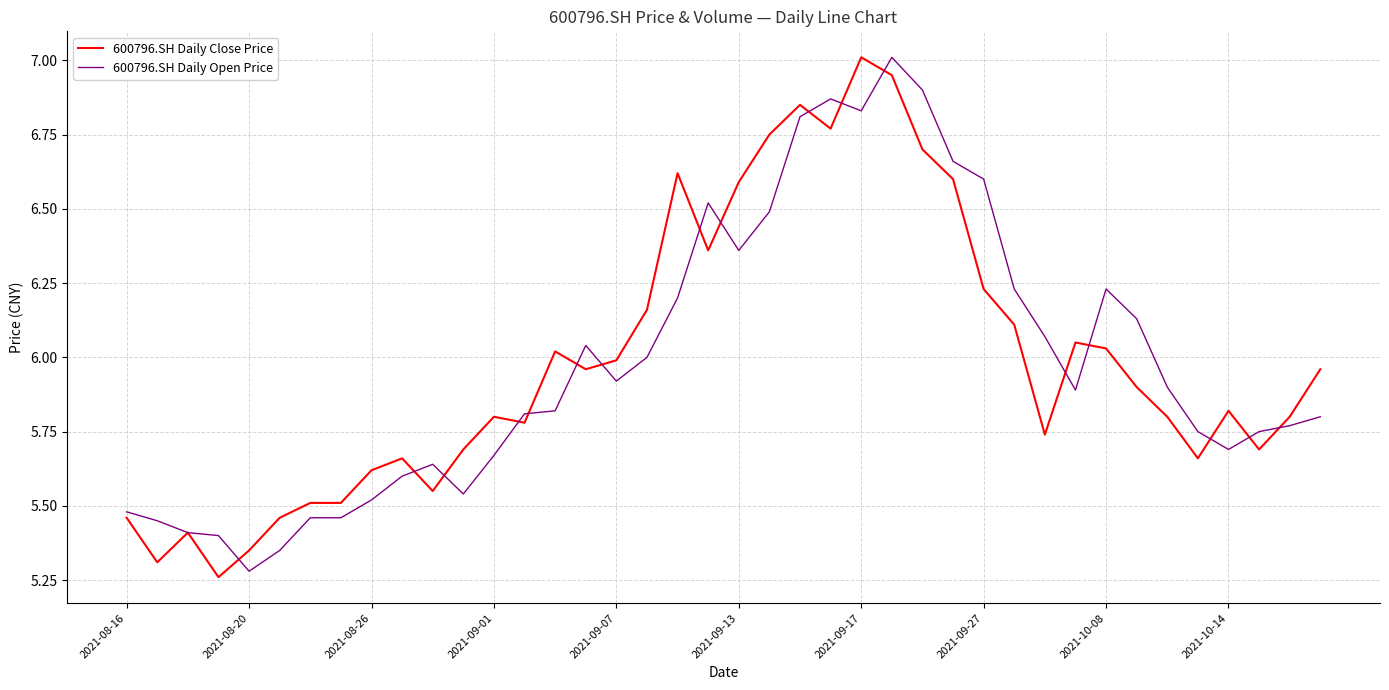

Does the chart display data point markers on the line(s)?

No